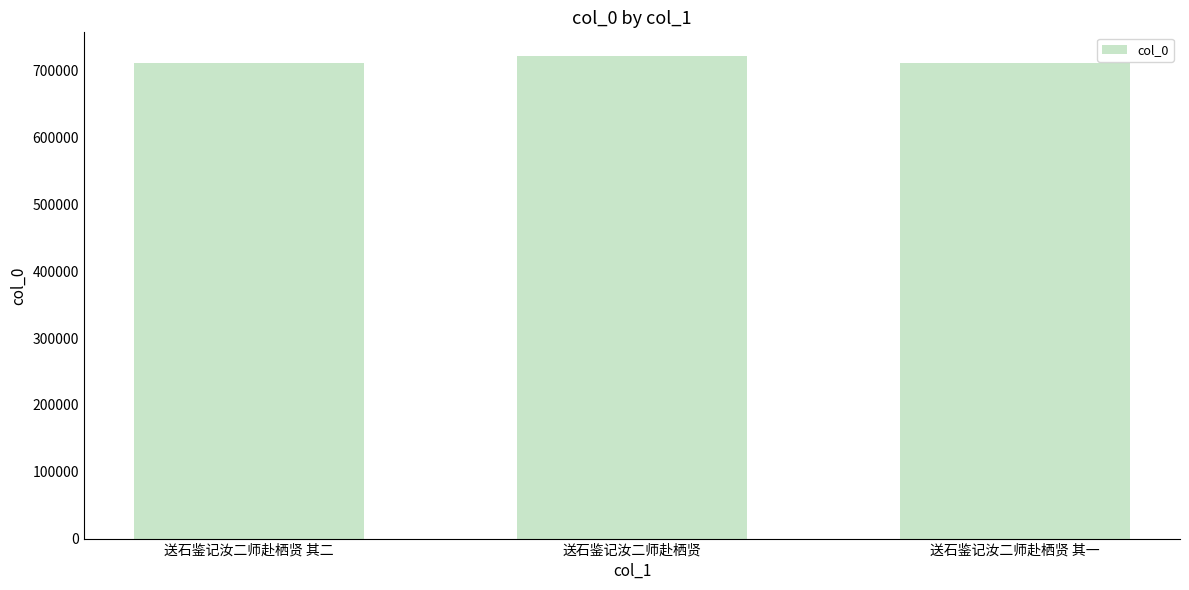

True or false: the data shows 1263944 at 送石鉴记汝二师赴栖贤 其一.

False